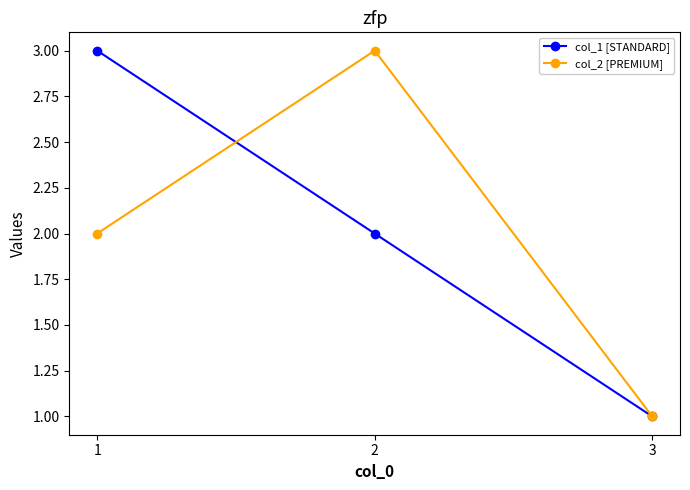

How many data points does each series have?

3